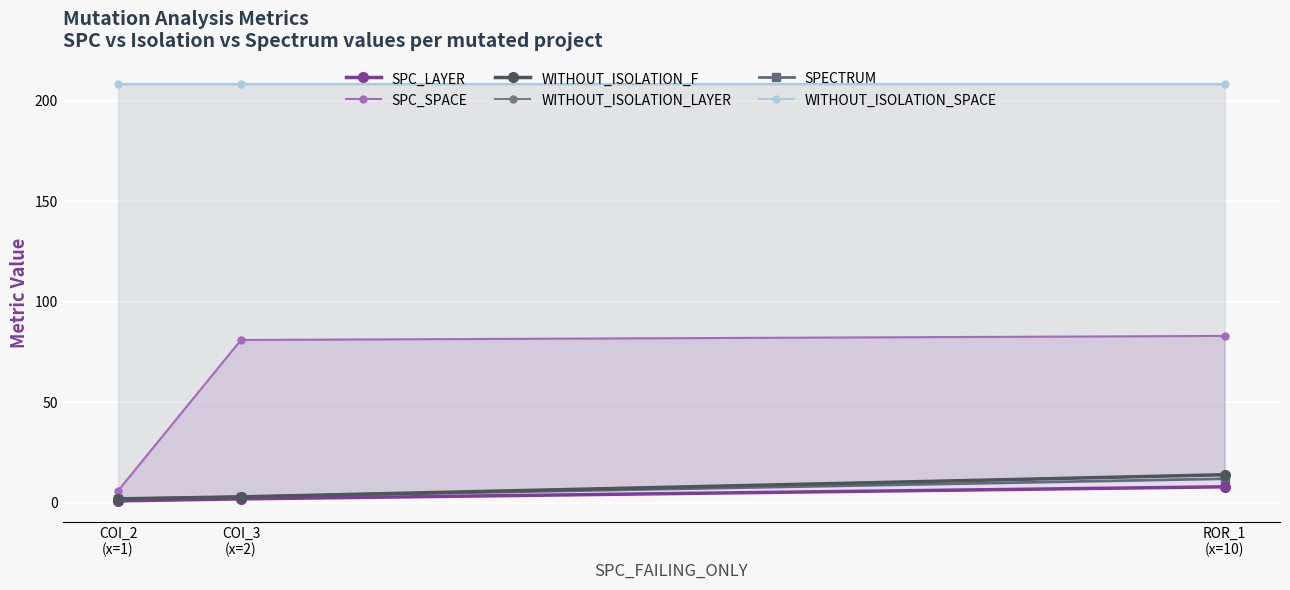

At COI_3
(x=2), list the series in order from smallest to largest.

SPC_LAYER, WITHOUT_ISOLATION_F, WITHOUT_ISOLATION_LAYER, SPECTRUM, SPC_SPACE, WITHOUT_ISOLATION_SPACE